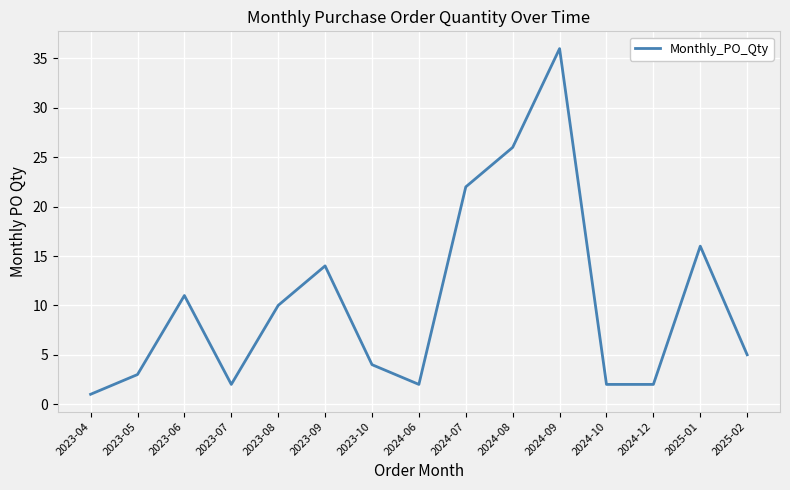

Is this an area chart (filled region under the line)?

No